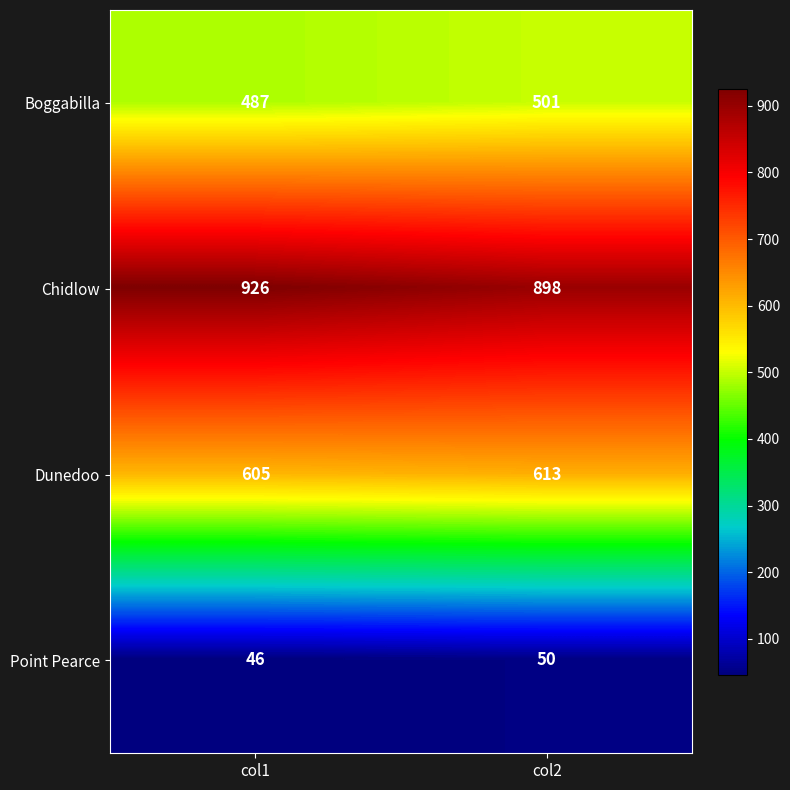

Which series has the largest total across all categories?

Chidlow